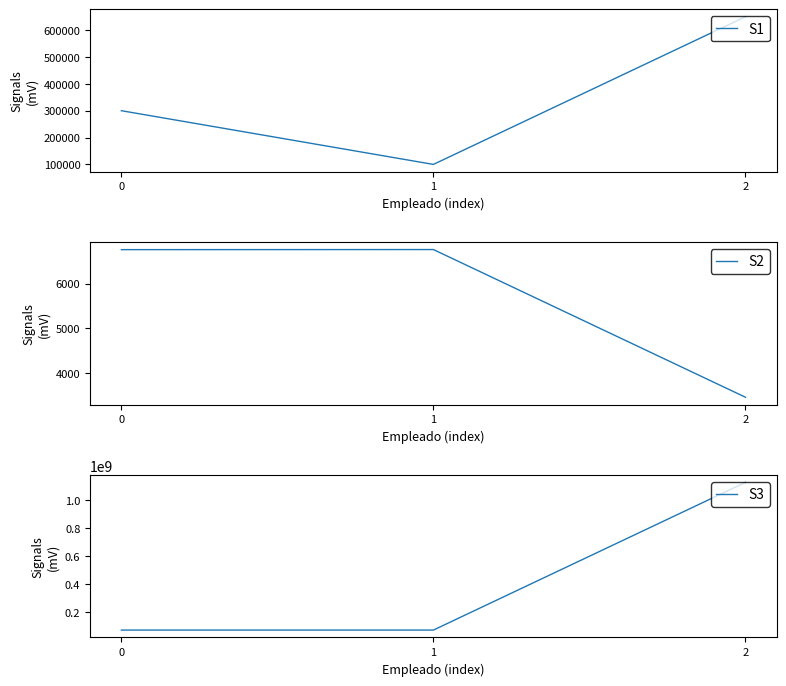

How many categories are shown in the chart?

3